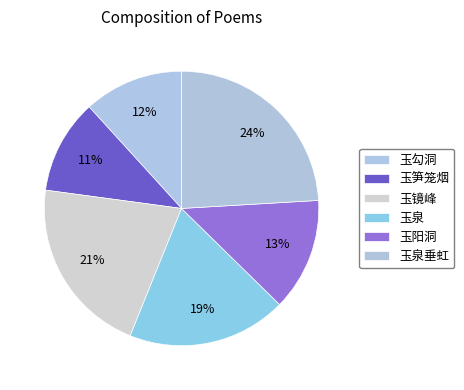

Which category has the biggest portion of the pie?

玉泉垂虹